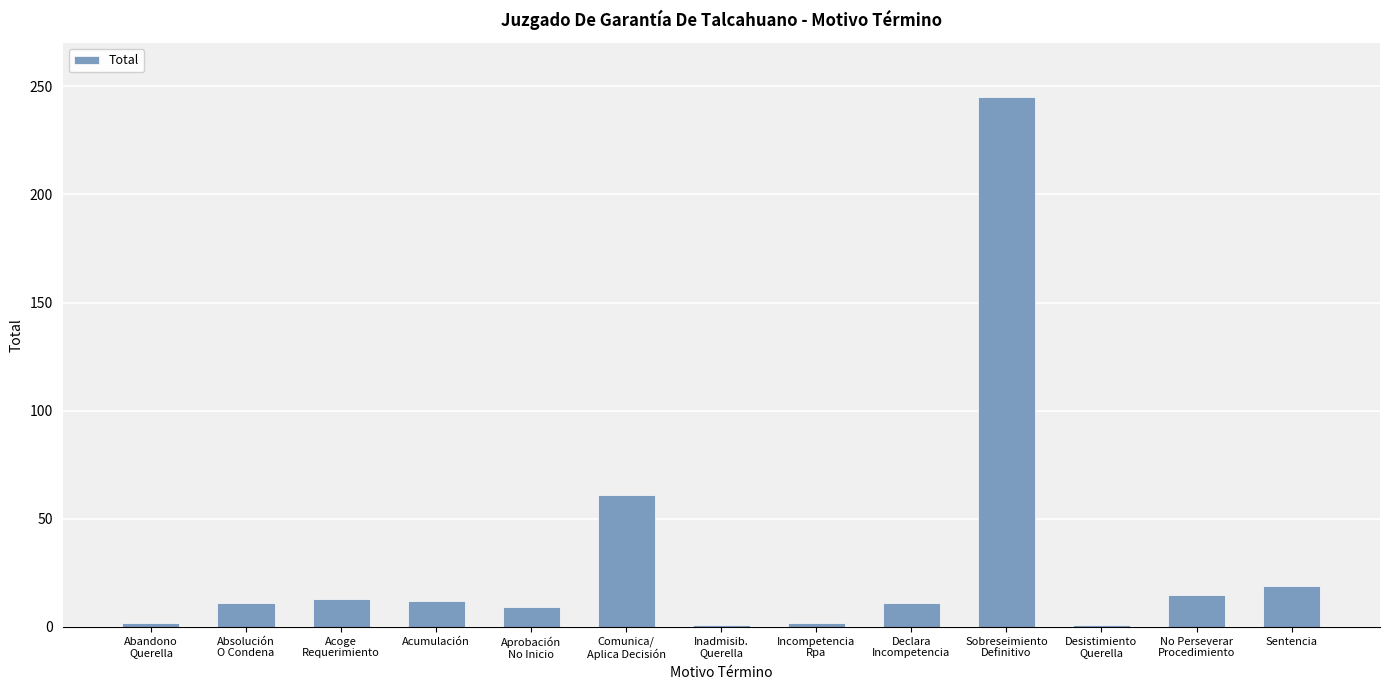

What is the value of the 5th bar from the left?

9